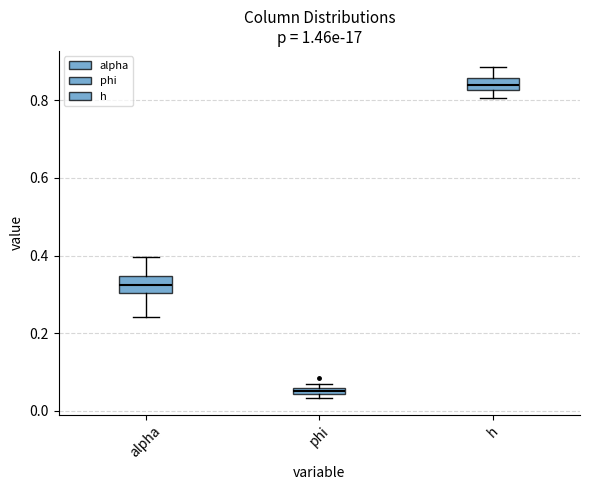

Which box's median line is the lowest?

phi